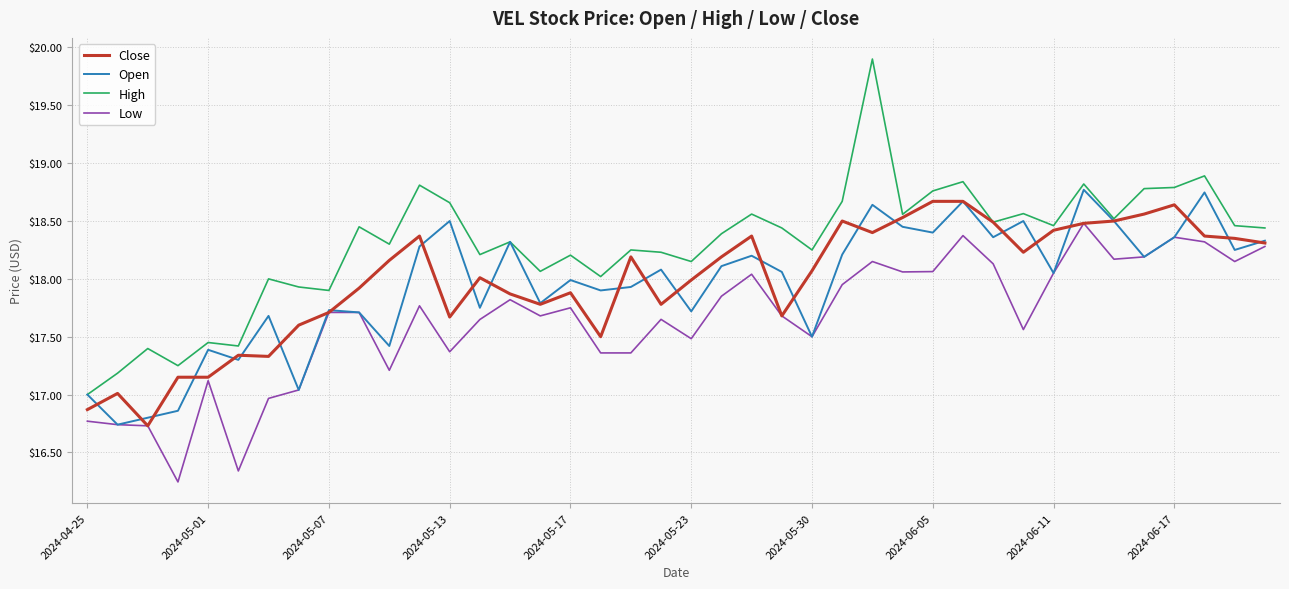

True or false: High and Low cross at least once.

False